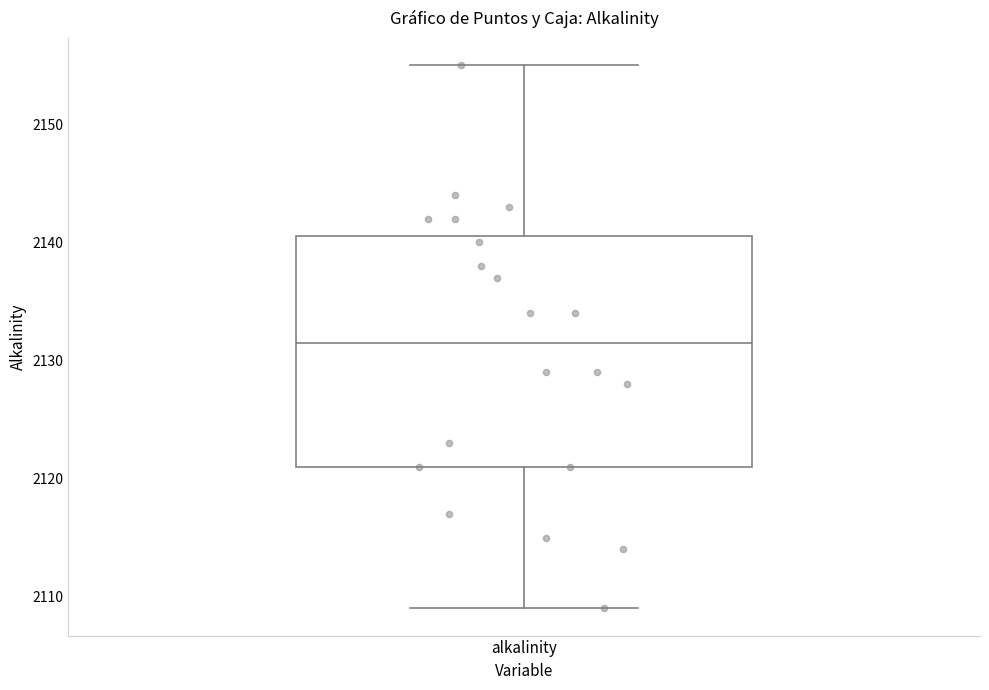

Where does the upper whisker of the box for alkalinity end on the y-axis? The values are not printed on the chart, so give them approximately, as read against the axis.

2155